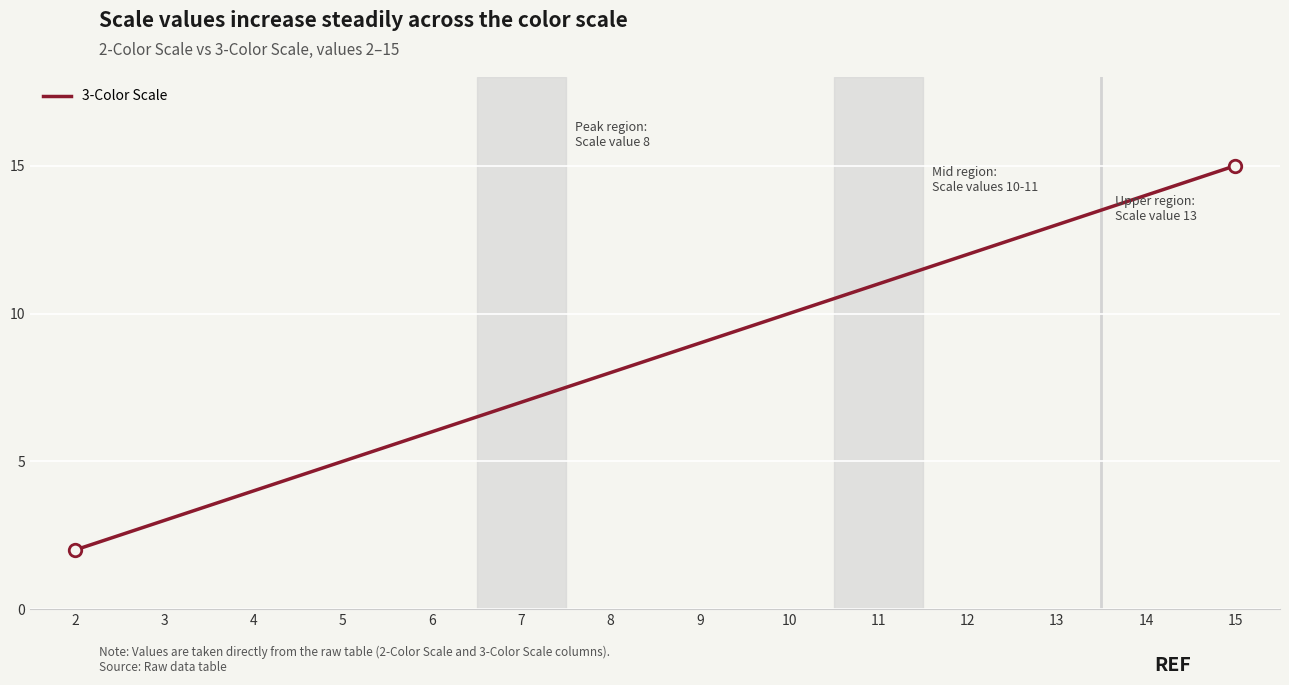

How many lines are shown in the chart?

1